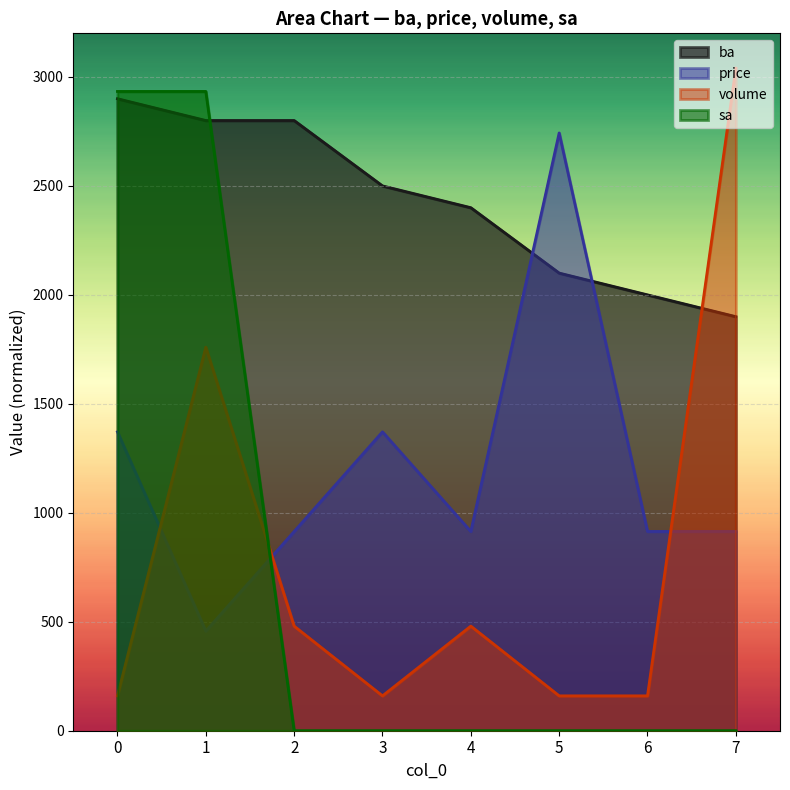

Is it true that volume equals 66.1 at 0?

False